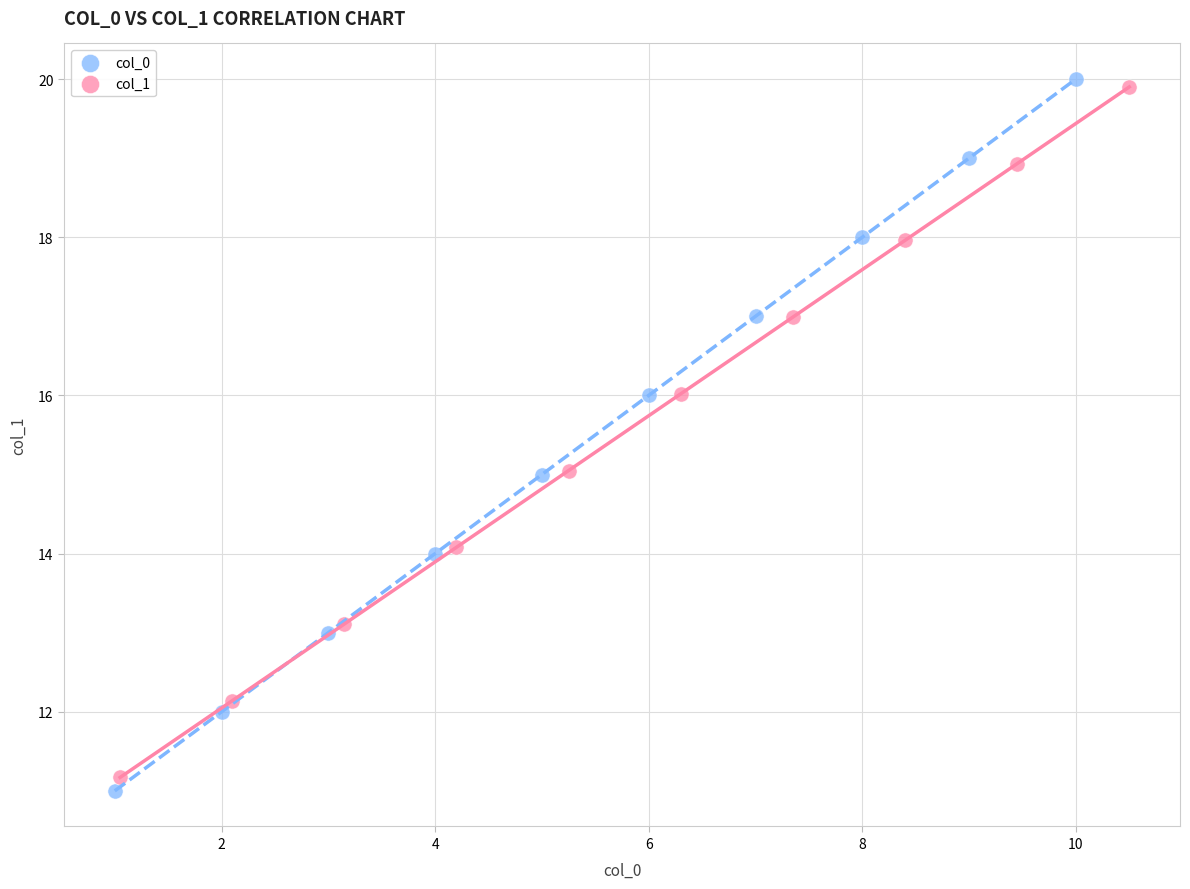

Which series has the largest Y range (max minus min)?

col_0